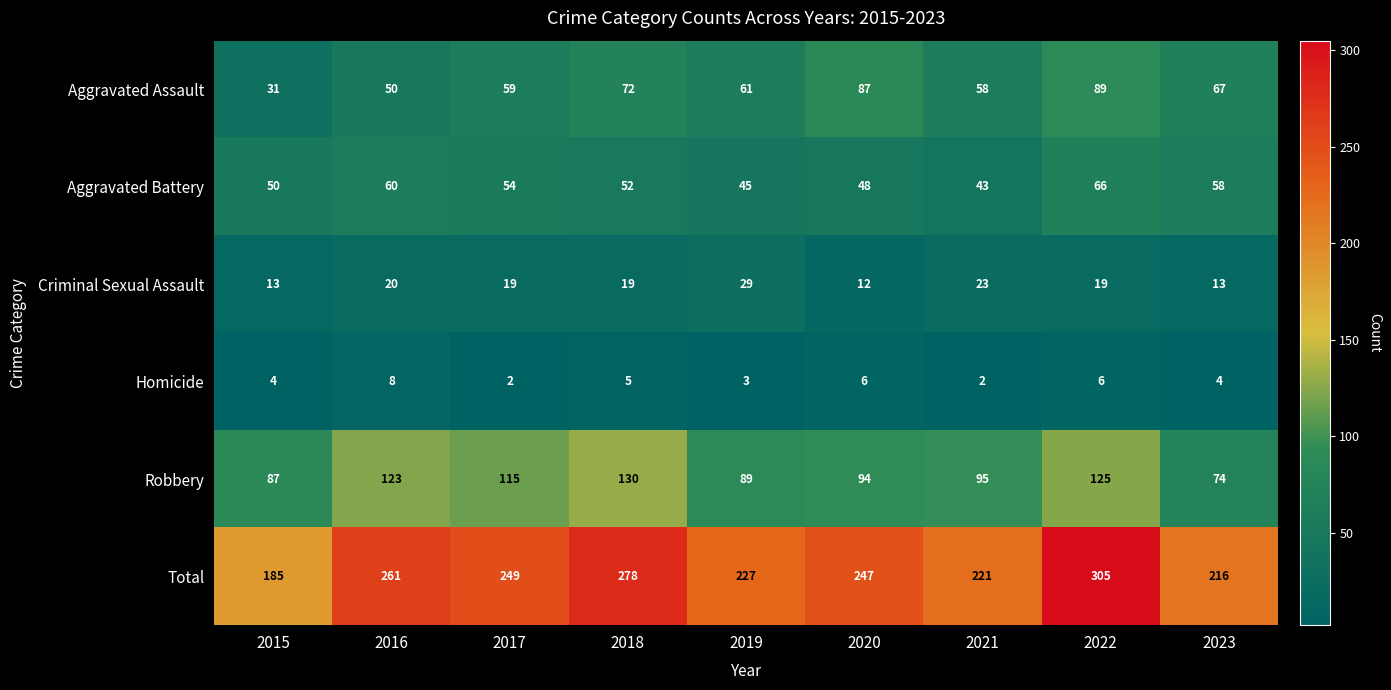

What is the difference between the Aggravated Battery values at 2017 and 2020?

6